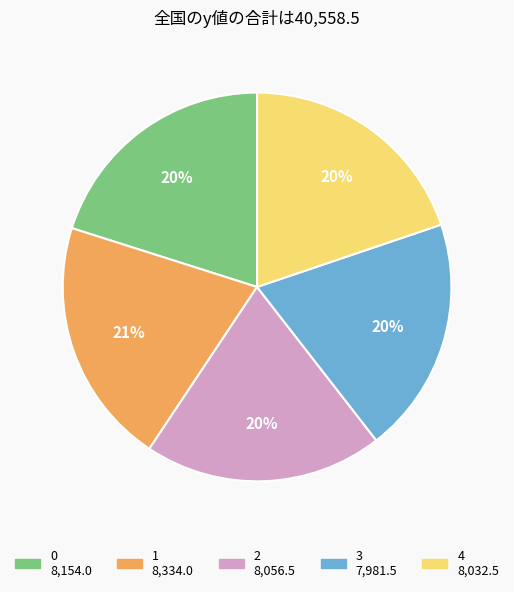

Do 3 and 0 together represent more than half of the pie?

No